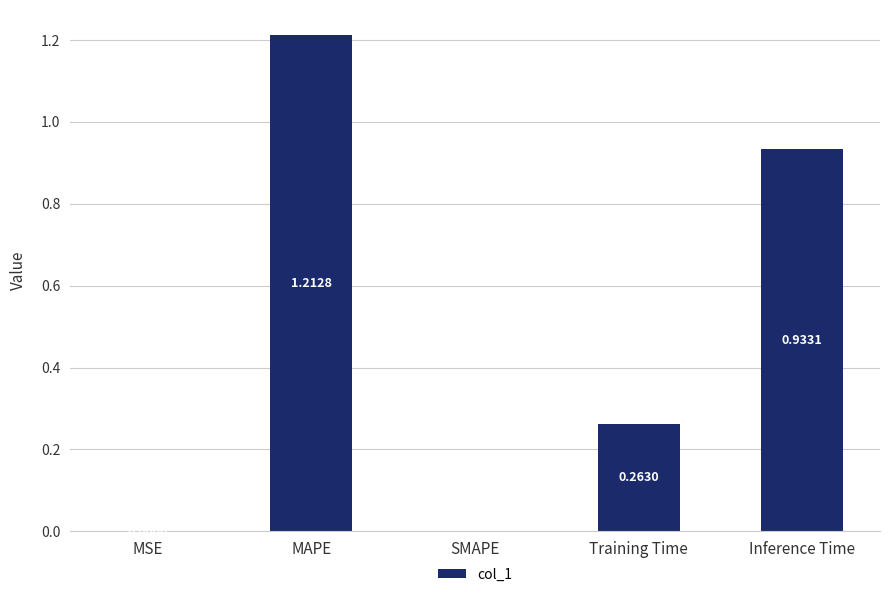

Which has a higher value, Training Time or Inference Time?

Inference Time